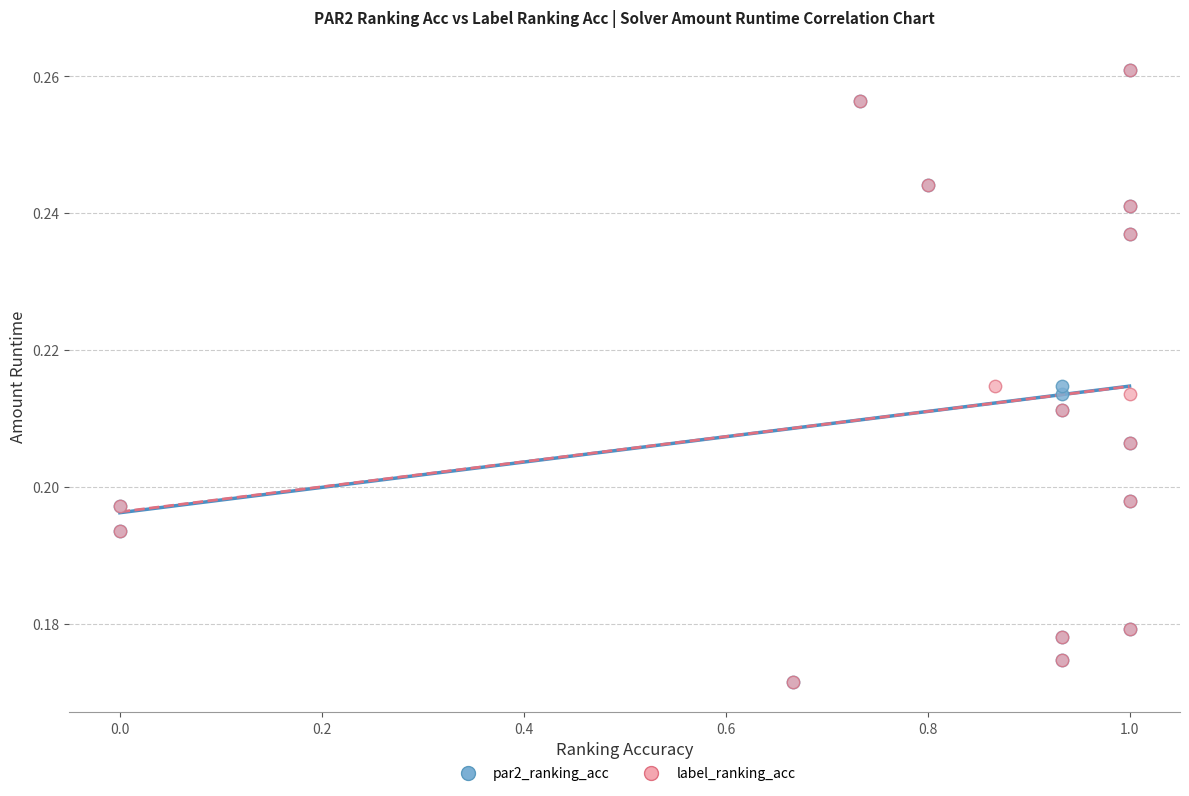

What are all the series names shown in the legend?

par2_ranking_acc, label_ranking_acc